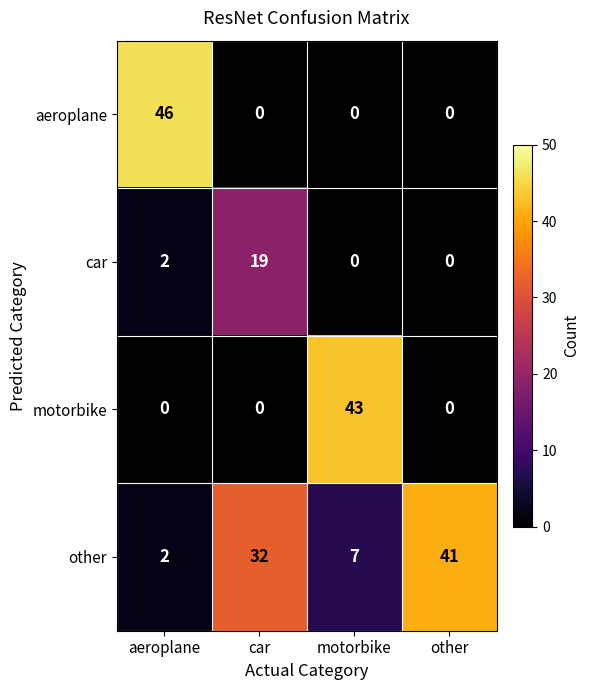

How many motorbike values are between 0 and 43?

4